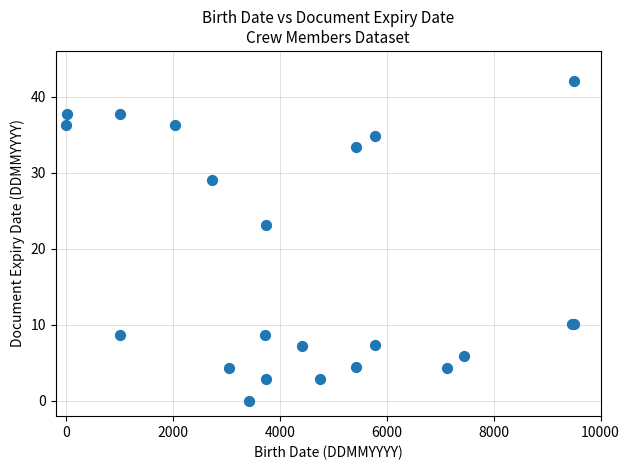

What Y value in the scatter plot is closest to 21?

23.2